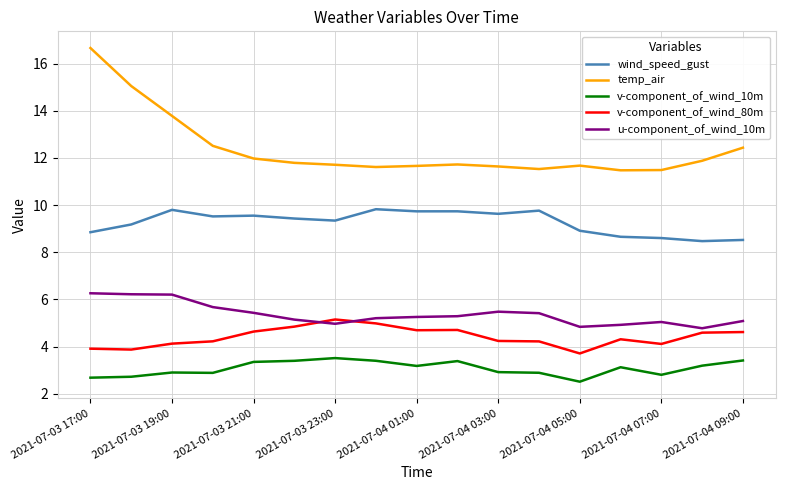

Which series has the largest total across all categories?

temp_air